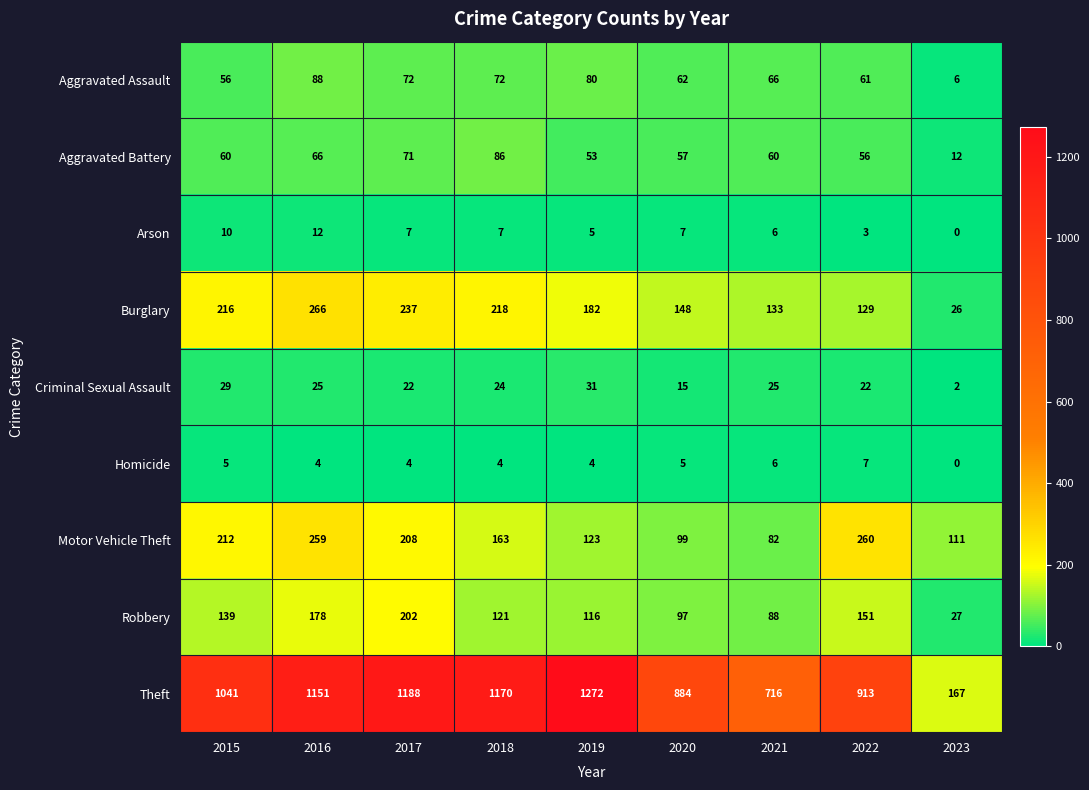

Rank the series by their maximum value, from highest to lowest.

Theft, Burglary, Motor Vehicle Theft, Robbery, Aggravated Assault, Aggravated Battery, Criminal Sexual Assault, Arson, Homicide